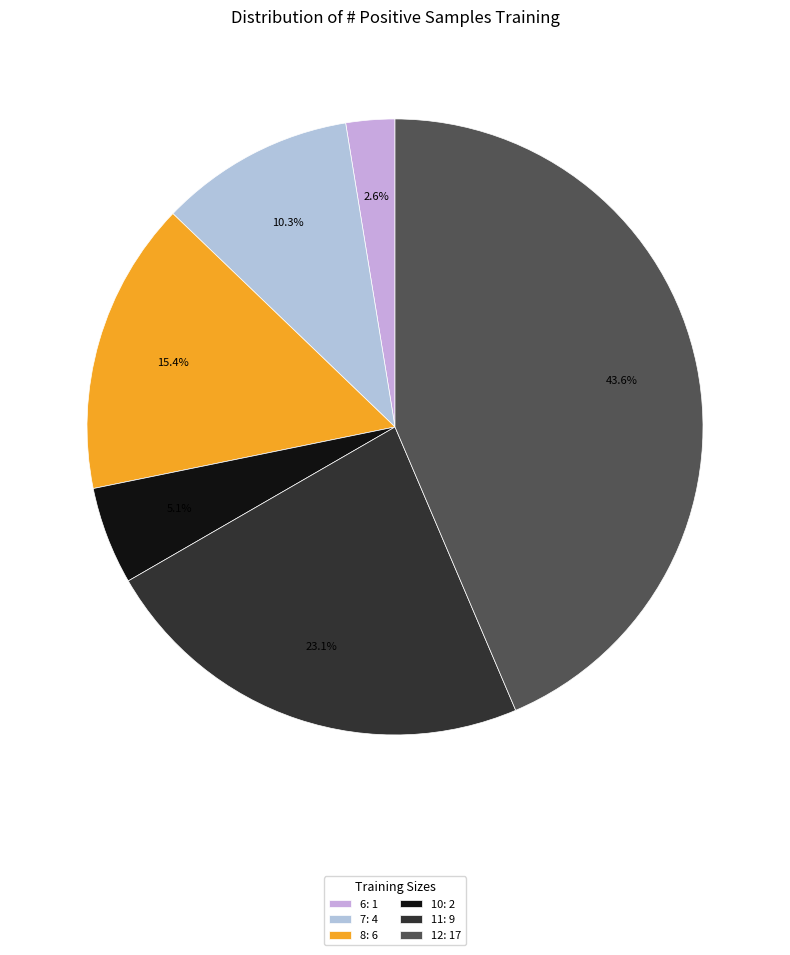

Count the number of slices in the pie.

6